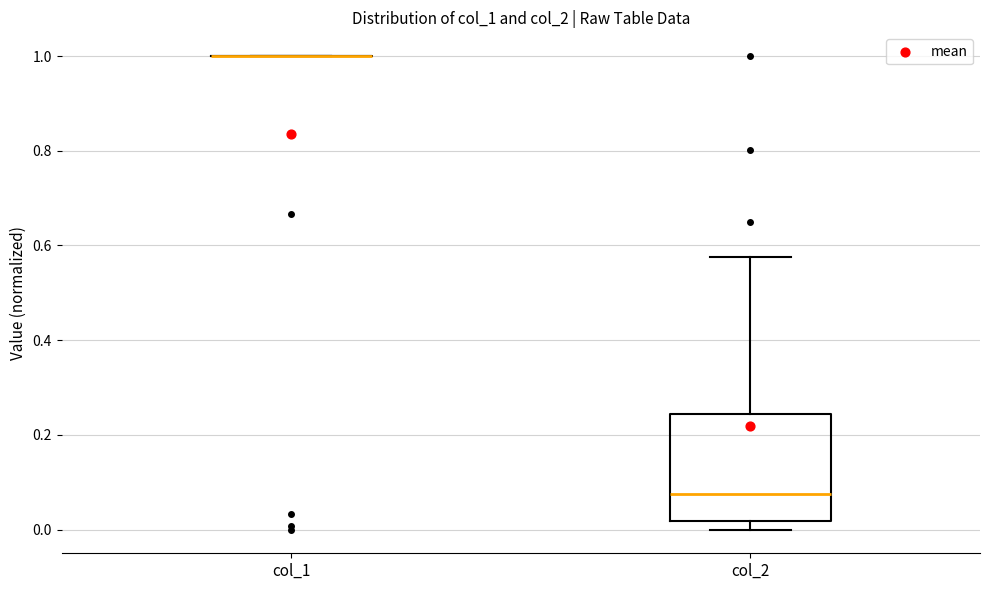

Reading left to right, read every box against the y-axis: the position of its median line, the range the box covers, and the ends of its whiskers. The values are not printed on the chart, so give them approximately, as read against the axis.

col_1: box collapsed to a line at 1.00, whiskers 1.00 to 1.00
col_2: median 0.08, box 0.02 to 0.24, whiskers 0.00 to 0.58